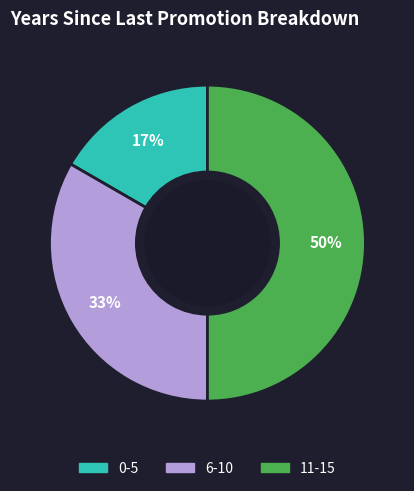

Does 0-5 represent more than half of the total?

No